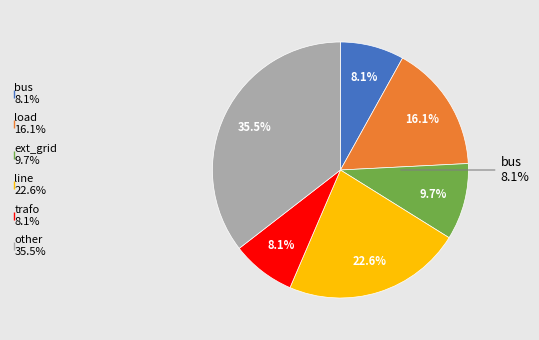

Does other represent more than half of the total?

No